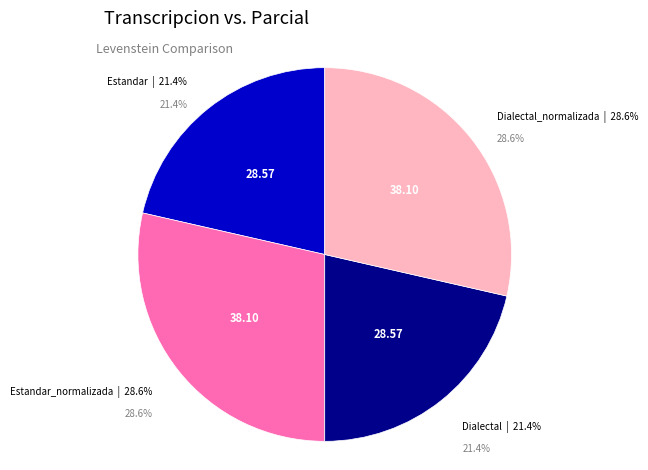

To the nearest percent, what is the average slice percentage?

25%